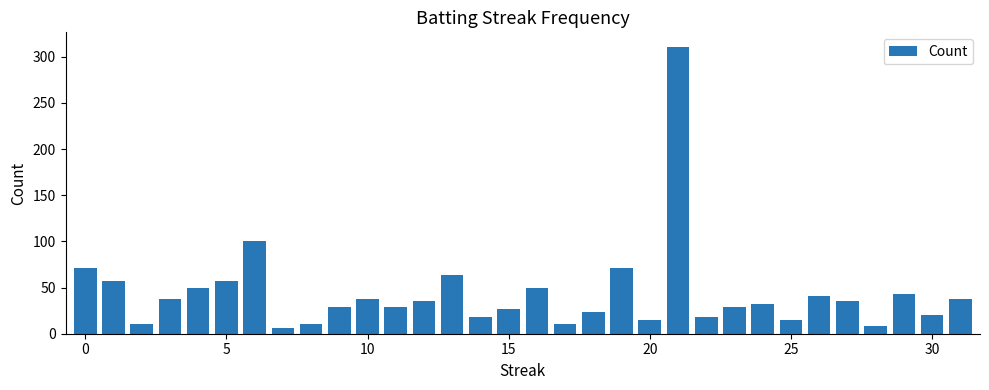

What is the greatest value displayed?

311